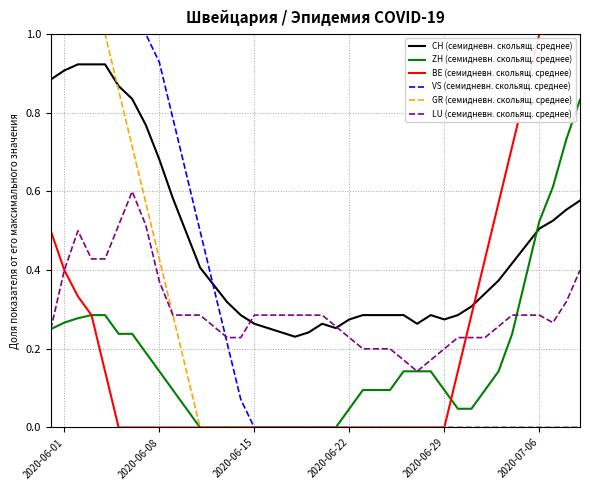

True or false: VS (семидневн. скольящ. среднее) and LU (семидневн. скольящ. среднее) intersect in this chart.

True